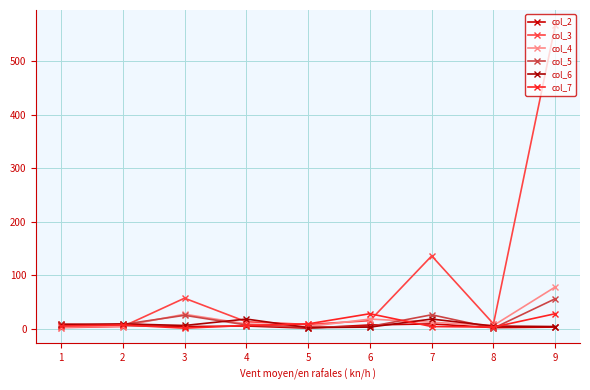

What is the approximate value of col_5 at 2, to the nearest 10?

10